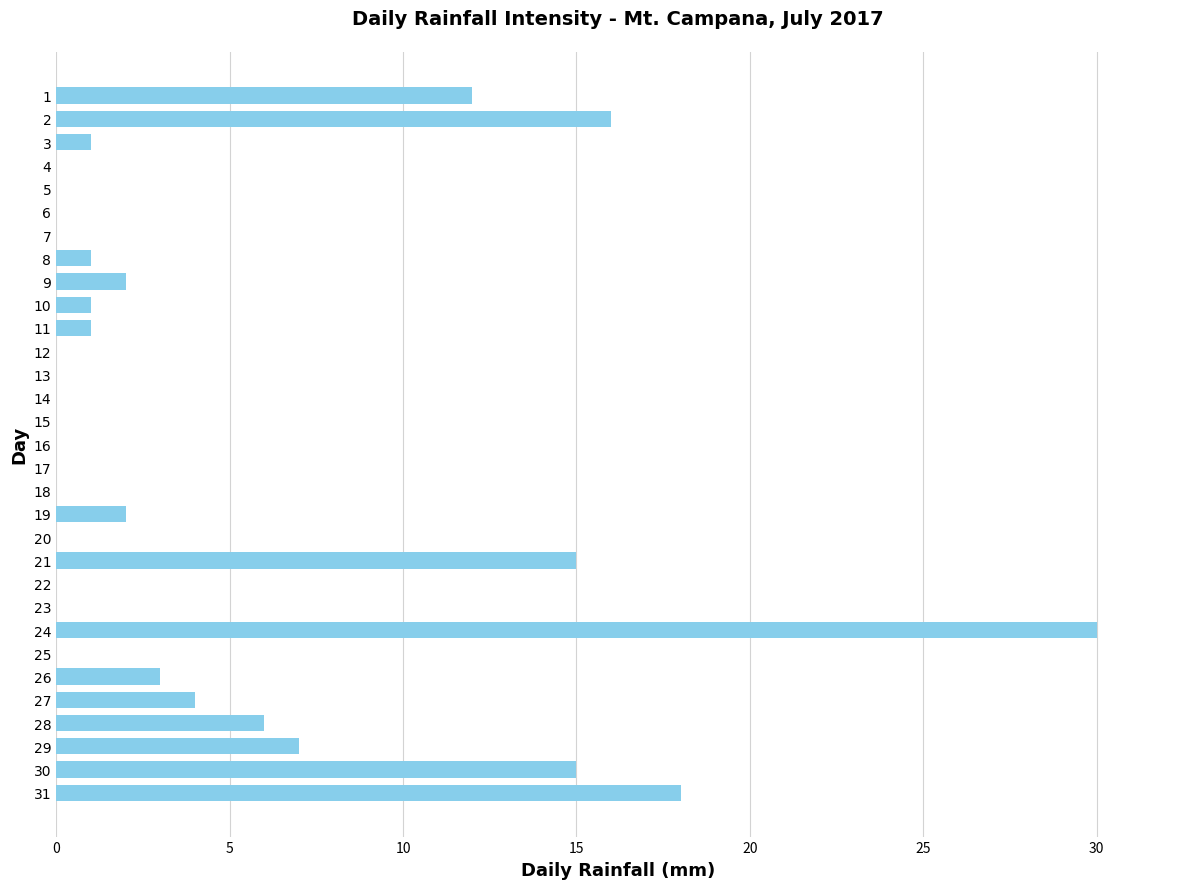

Which category has the highest value across all series?

24